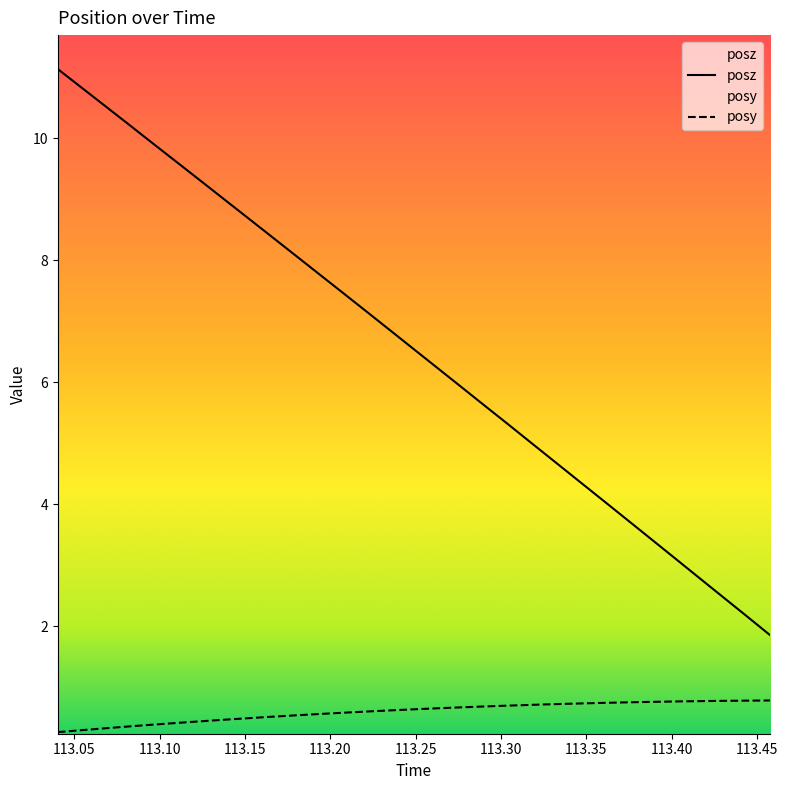

True or false: posy has more than 1 points higher than both neighbors.

False